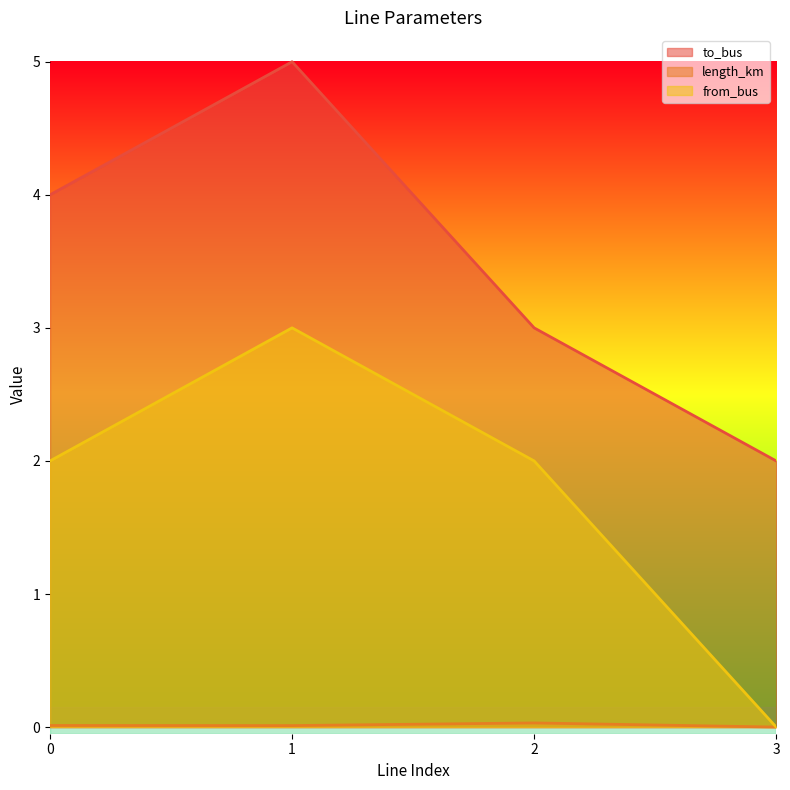

True or false: length_km has more than 2 points higher than both neighbors.

False